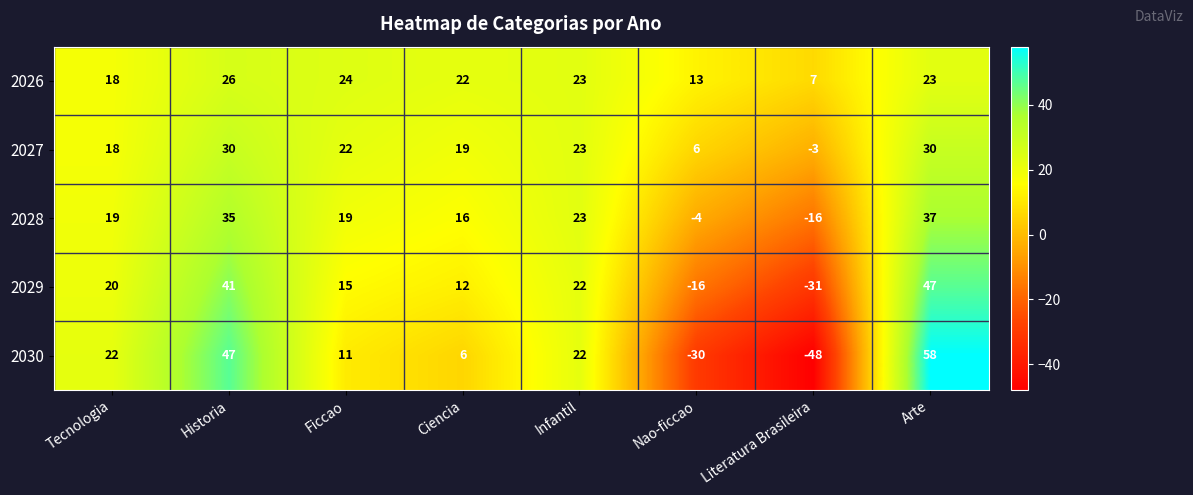

Is it true that 2026 equals 37 at Infantil?

False